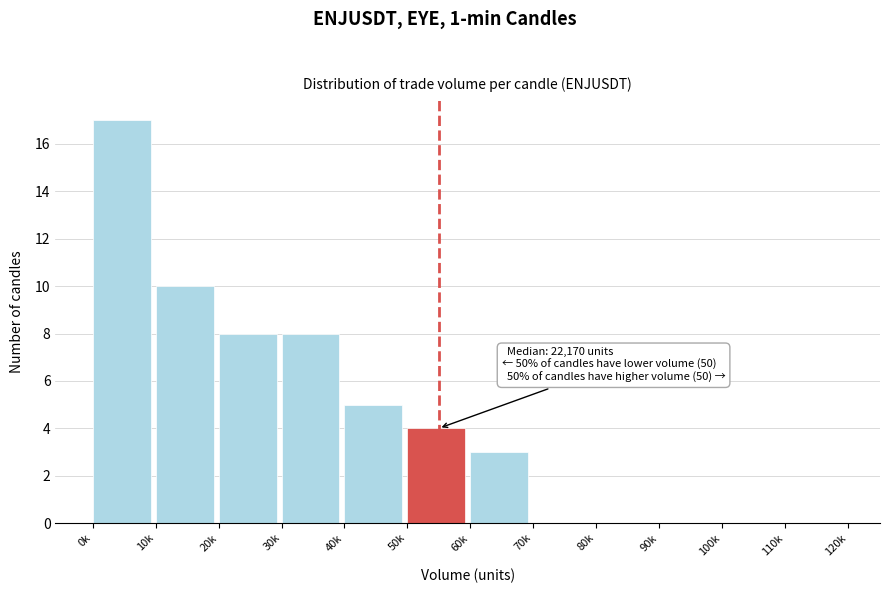

Reading left to right, transcribe all the data shown in this chart.

0k=17	10k=10	20k=8	30k=8	40k=5	50k=4	60k=3	70k=0	80k=0	90k=0	100k=0	110k=0